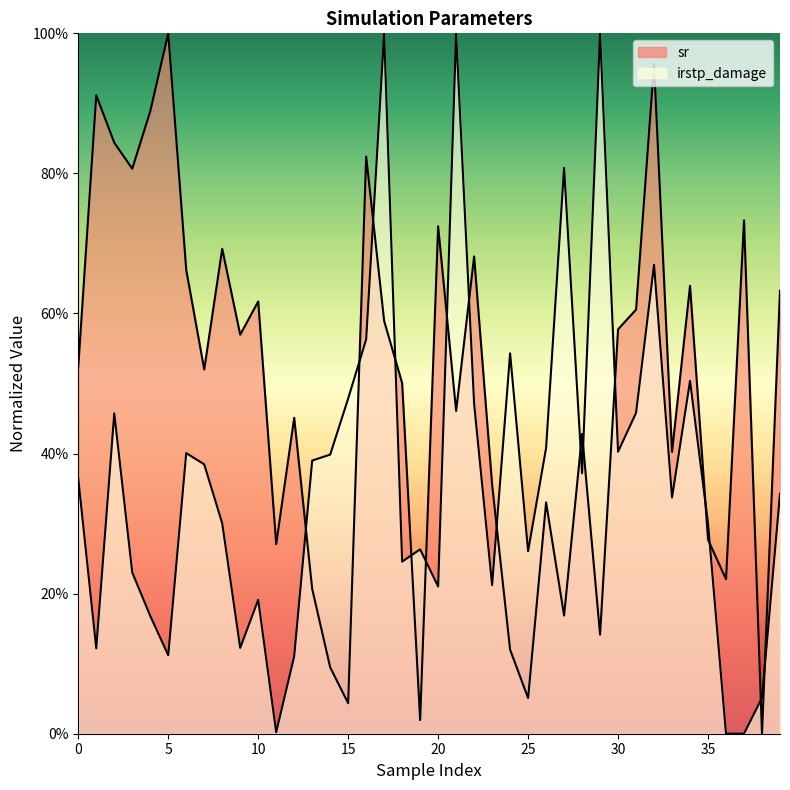

Does the chart display data point markers on the line(s)?

No